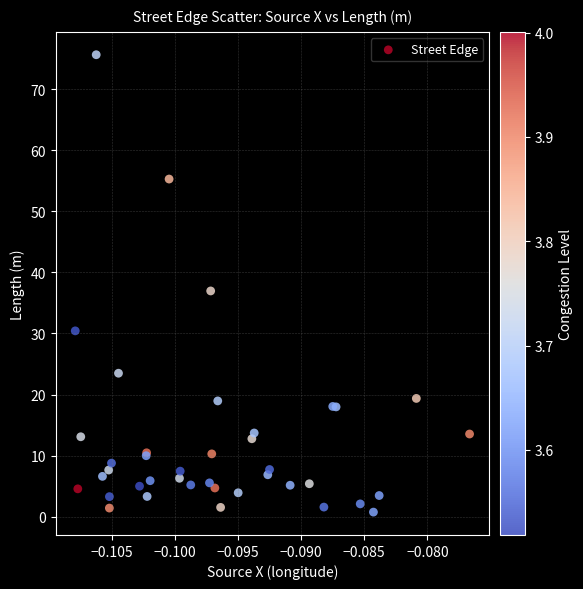

What Y value in the scatter plot is closest to 38?

37.0